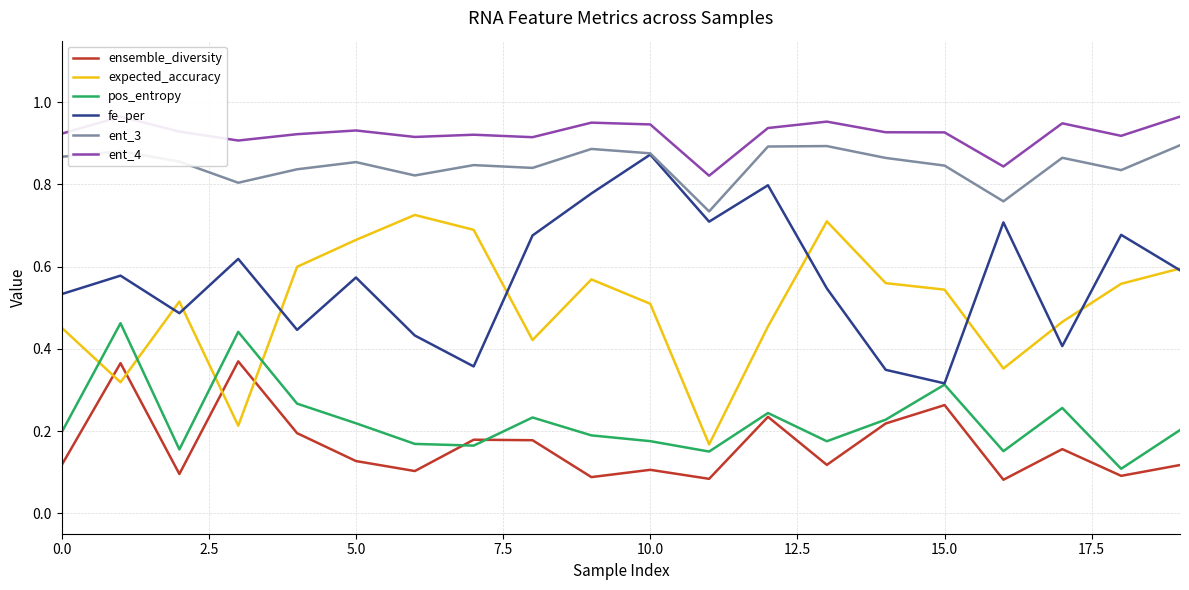

At which label is ensemble_diversity closest to 0?

16